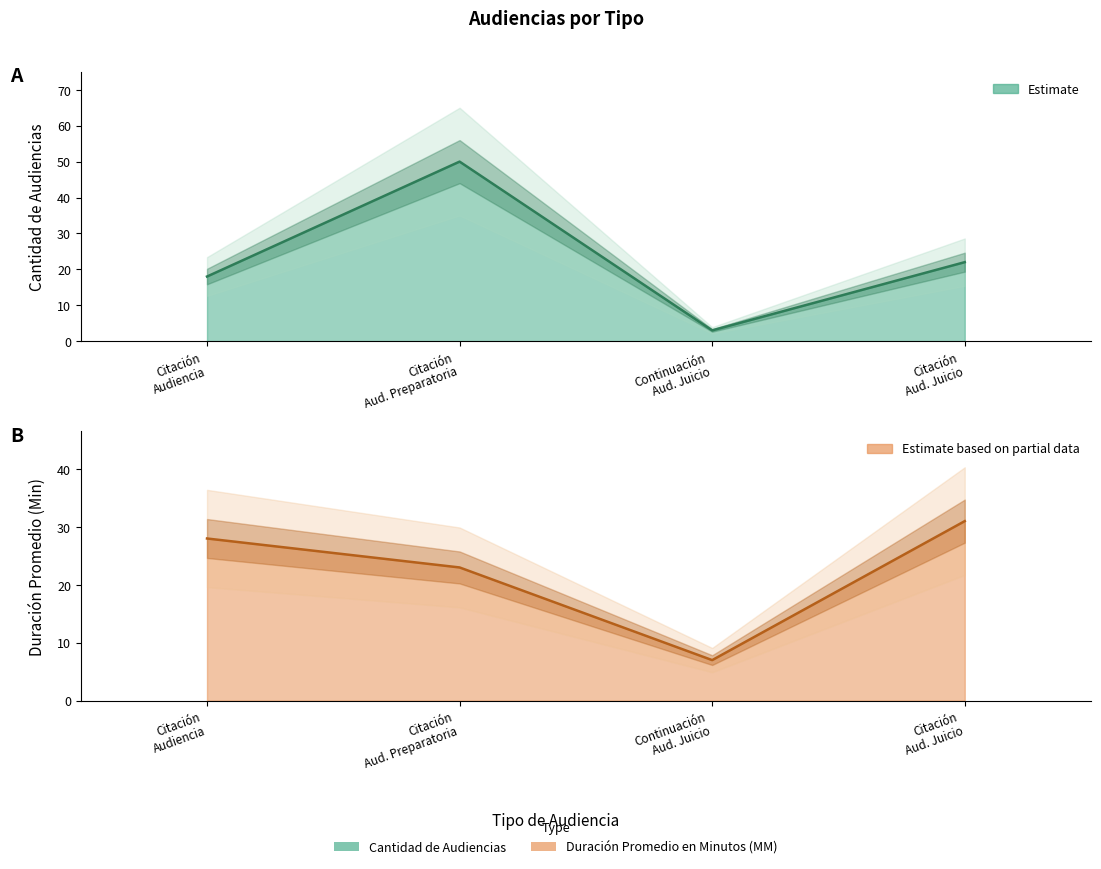

How many data points in Duración Promedio en Minutos (MM) are above 28?

1